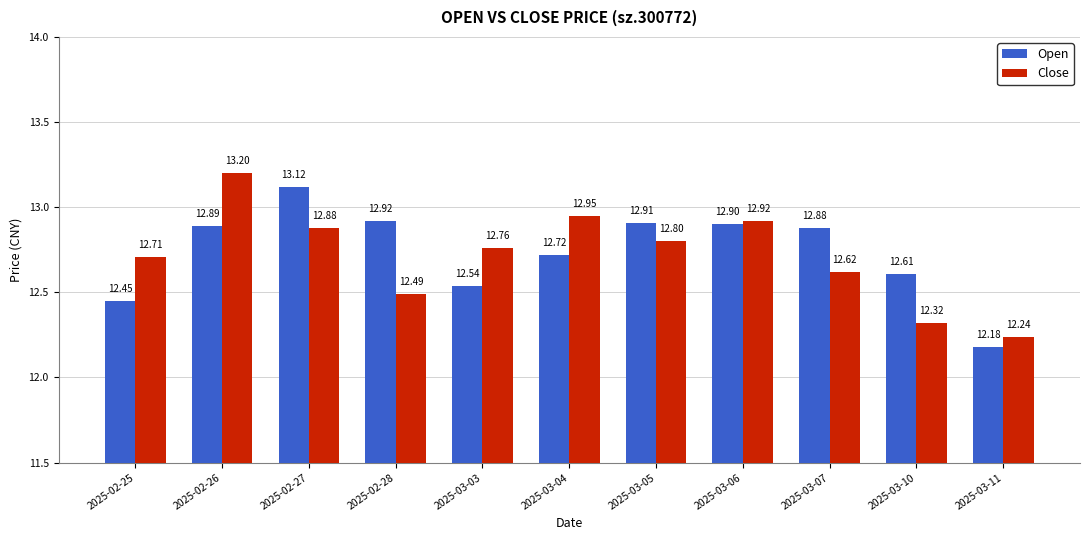

What is the smallest value displayed?

12.2